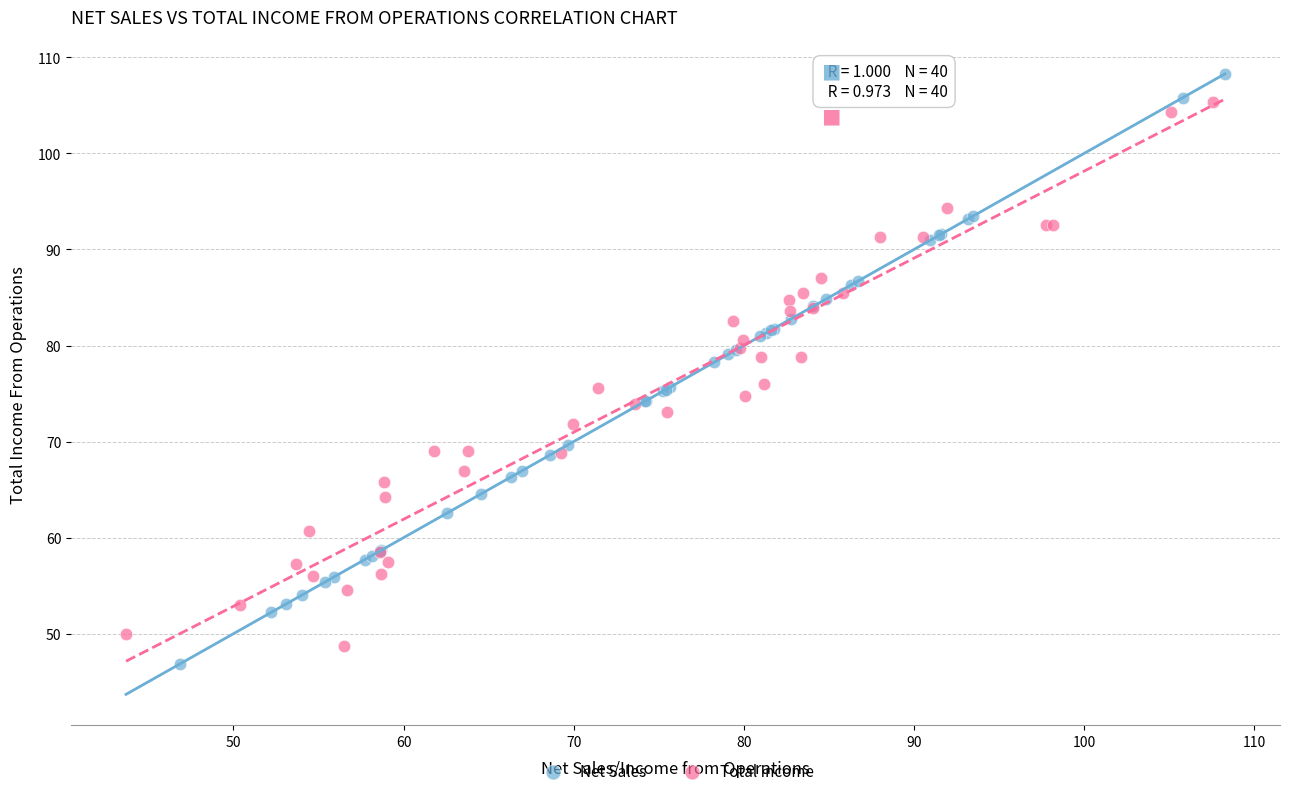

What are all the series names shown in the legend?

Net Sales, Total Income